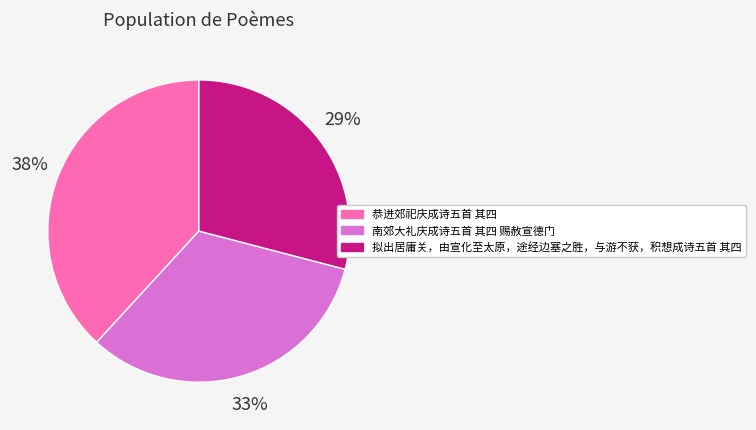

Is 拟出居庸关，由宣化至太原，途经边塞之胜，与游不获，积想成诗五首 其四 the majority of the pie?

No